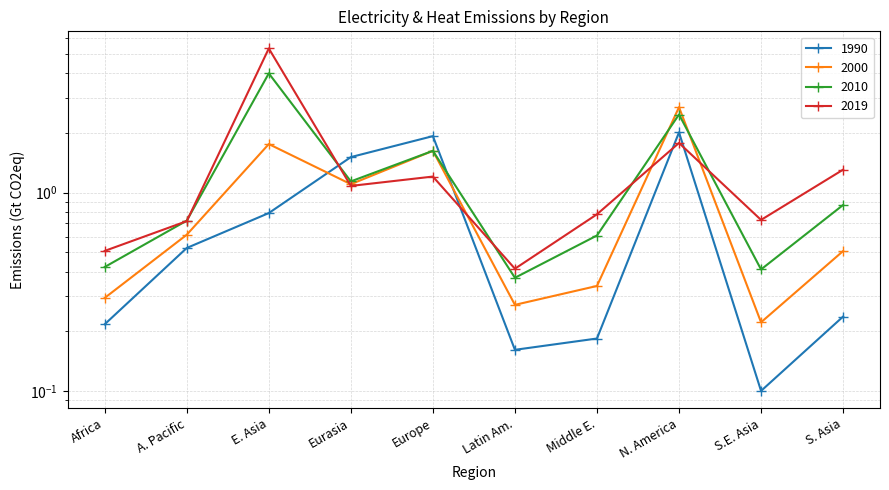

List the labels in order of 2019 value, largest first.

E. Asia, N. America, S. Asia, Europe, Eurasia, Middle E., S.E. Asia, A. Pacific, Africa, Latin Am.